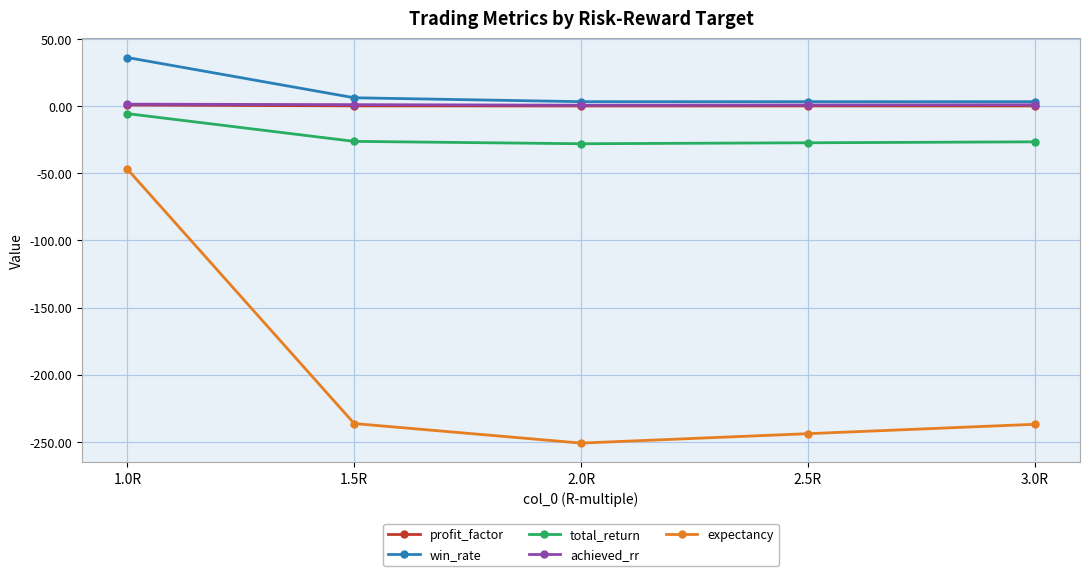

What is the spread (max minus min) of values at 2.5R?

247.2